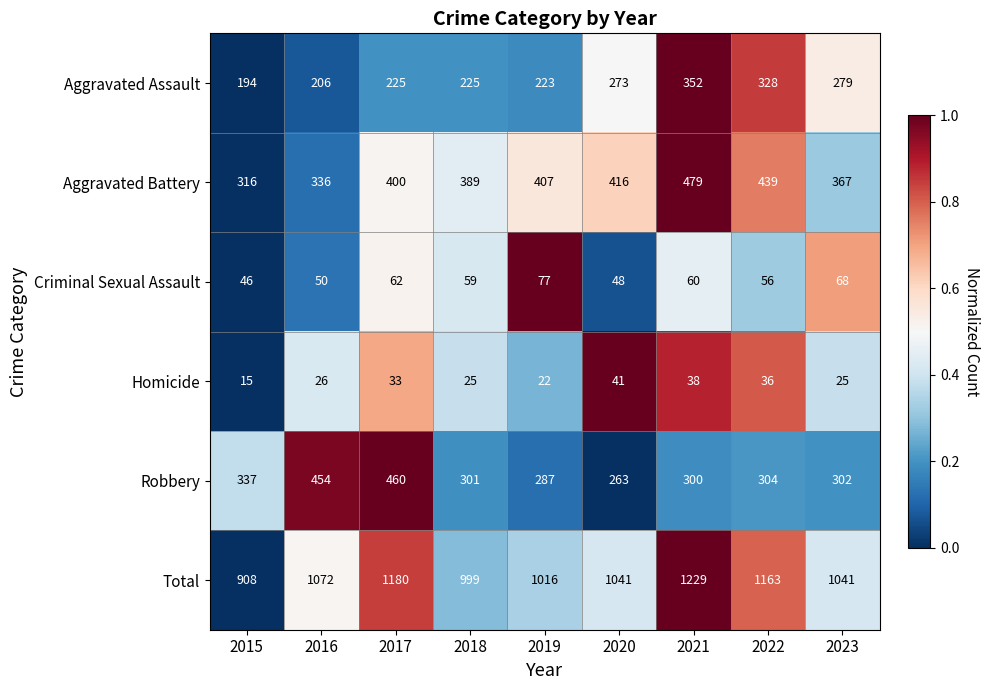

What is the average value of the Criminal Sexual Assault series?

58